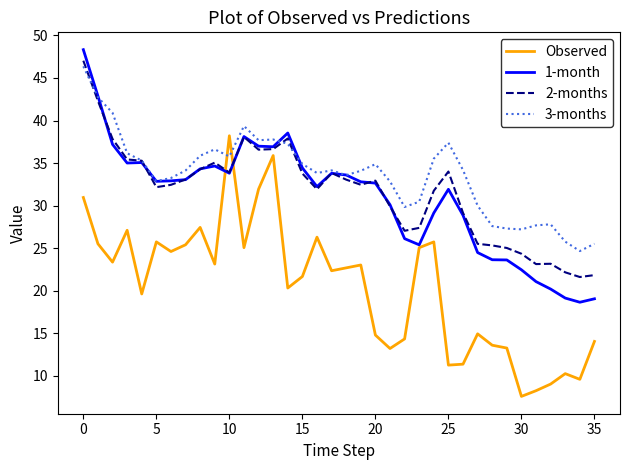

Which series has the largest total across all categories?

3-months